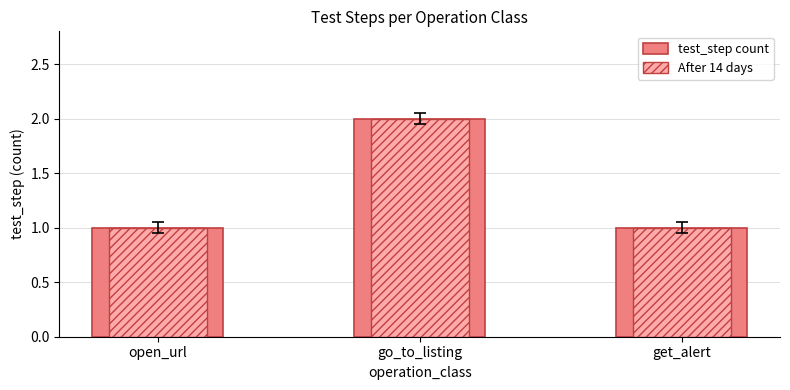

At which category is the sum across all series the highest?

go_to_listing